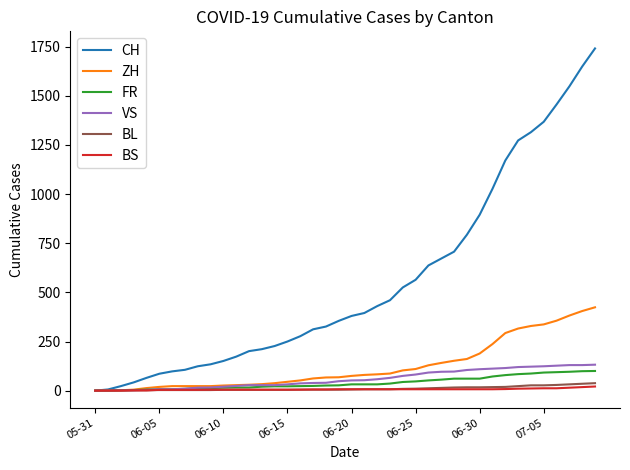

What are all the series names shown in the legend?

CH, ZH, FR, VS, BL, BS